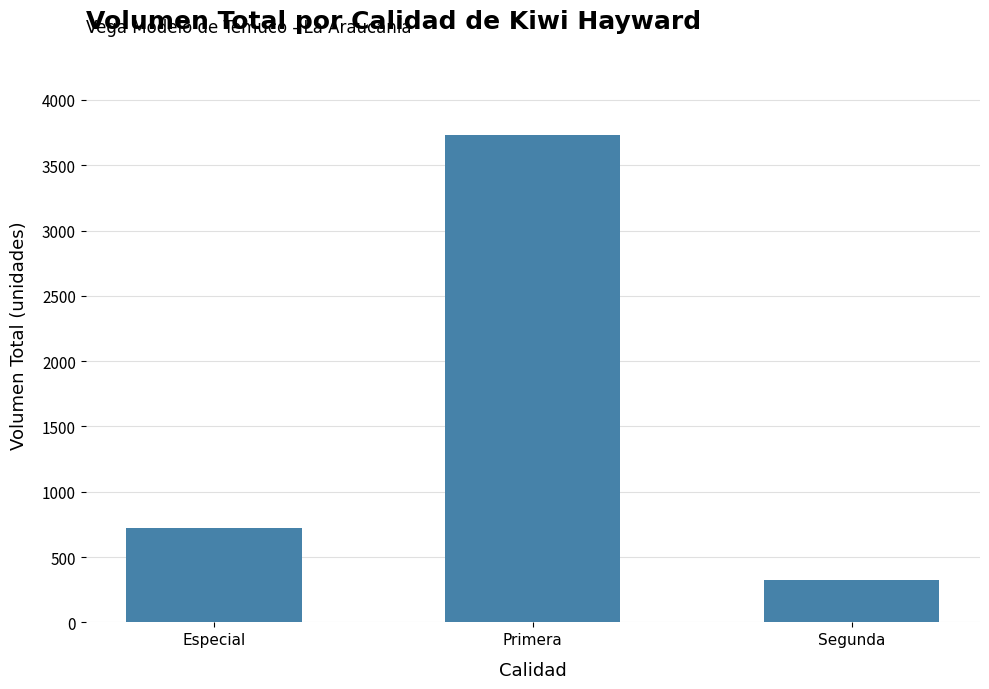

How many data points are less than 722?

1